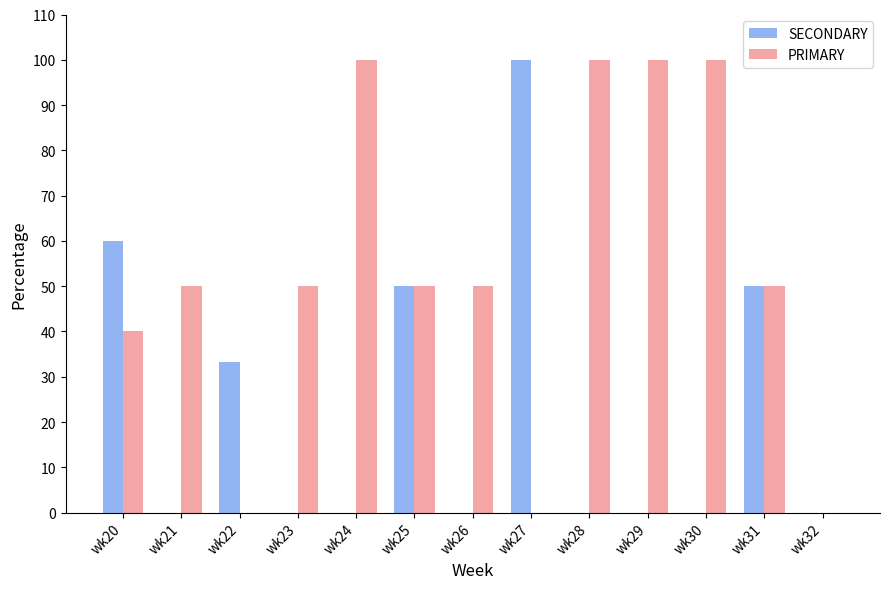

Is the value of SECONDARY at wk20 greater than the value of PRIMARY at wk22?

Yes